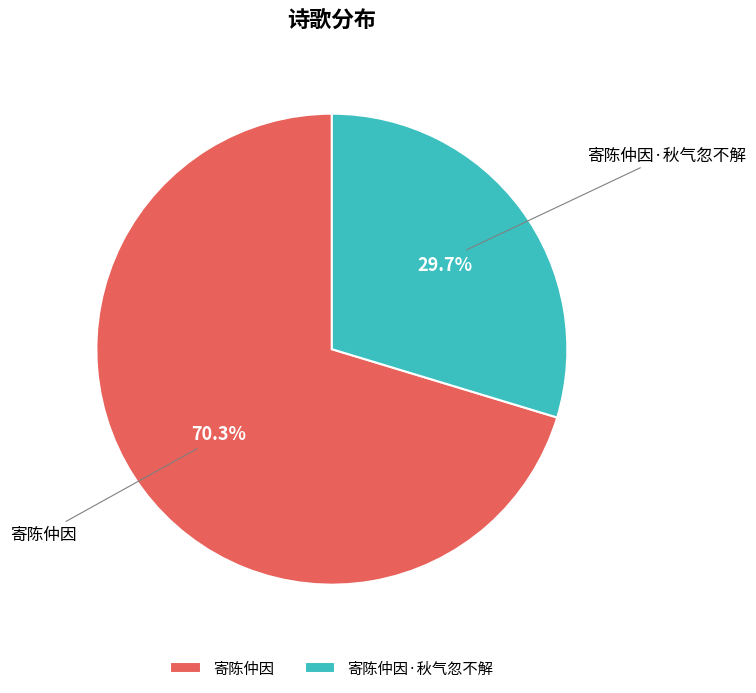

Is it true that 寄陈仲因 is 70% of the pie?

True